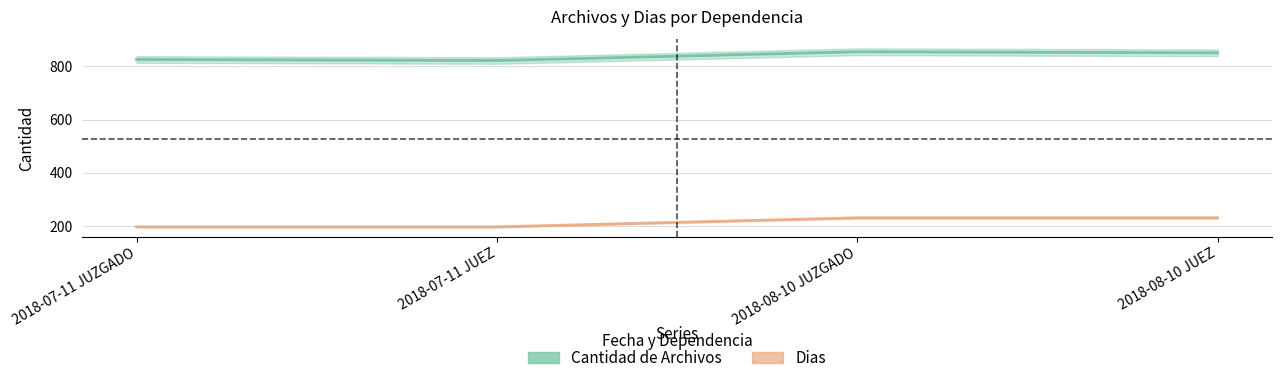

What is the difference between the Cantidad de Archivos values at 2018-08-10 JUZGADO and 2018-08-10 JUEZ?

4